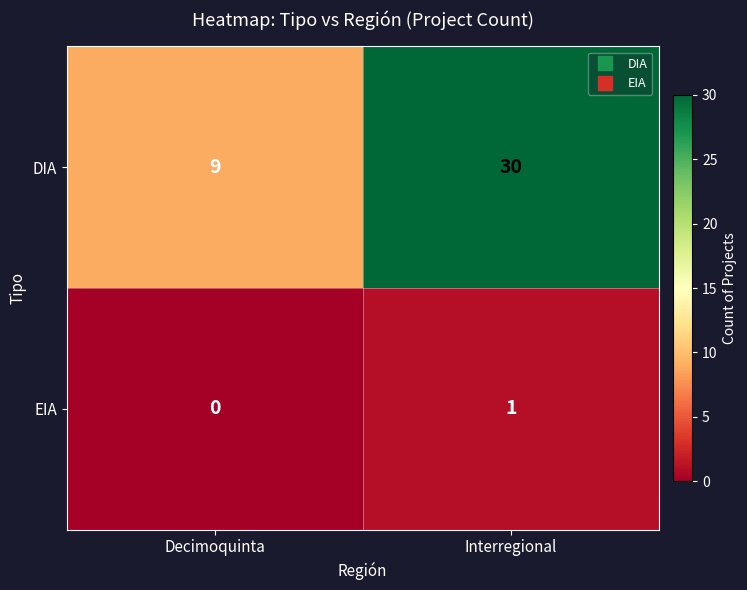

Which series changed the most between Decimoquinta and Interregional?

DIA